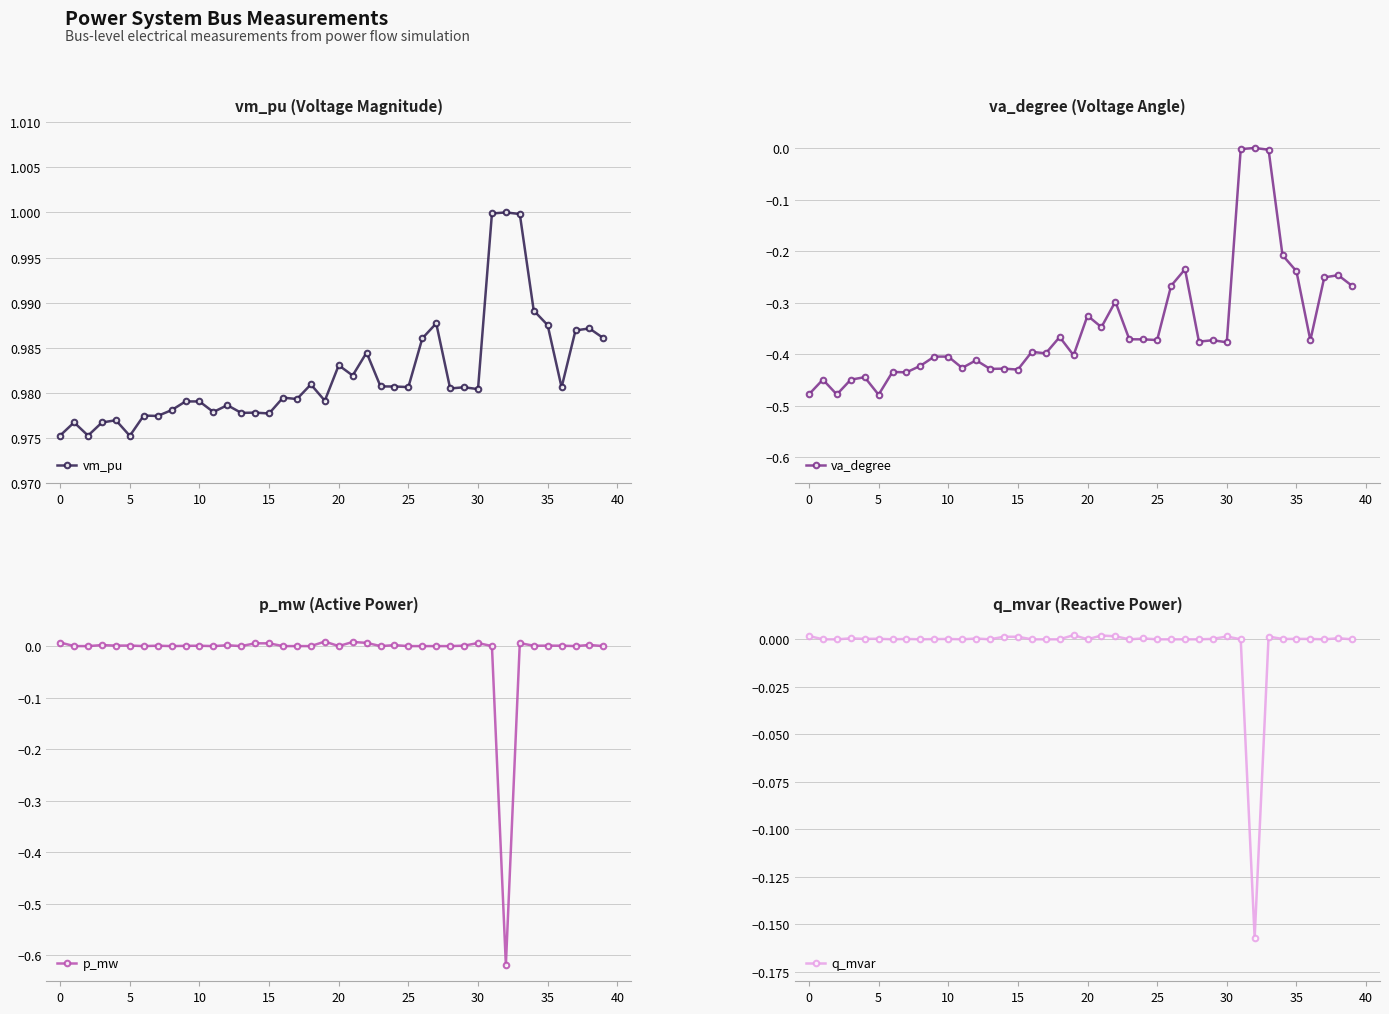

What is the total value across all series at 39?

0.7